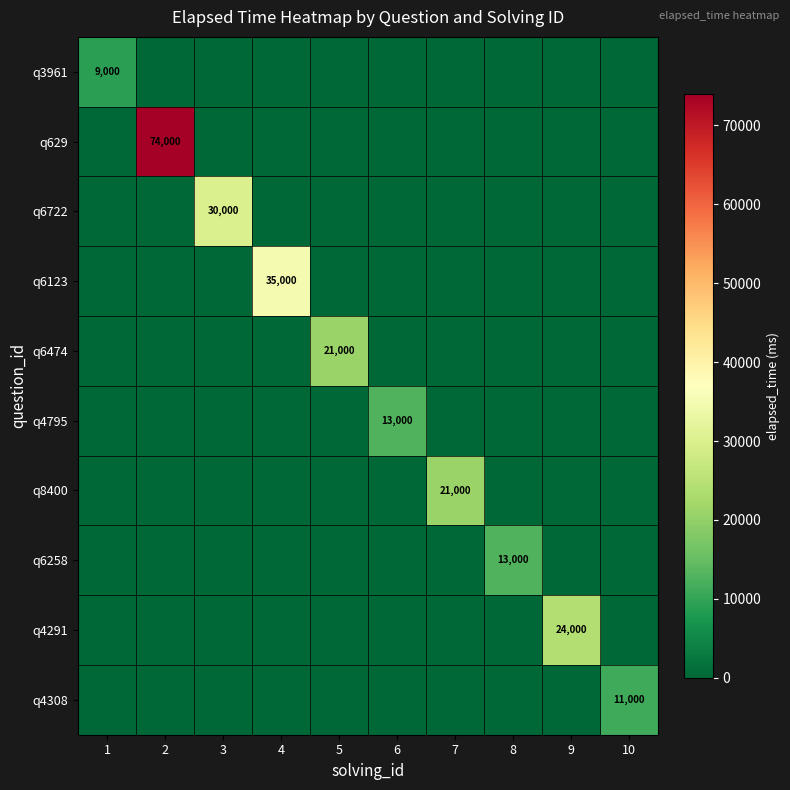

Is the value of q8400 at 1 greater than the value of q6123 at 5?

No